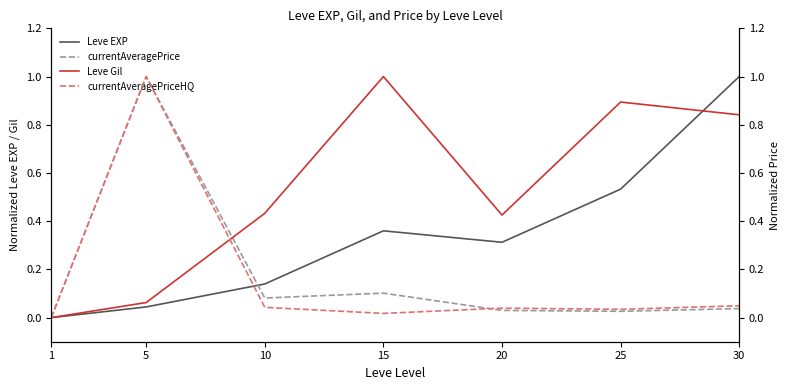

Between which two adjacent categories do currentAveragePrice and currentAveragePriceHQ first intersect?

15 and 20